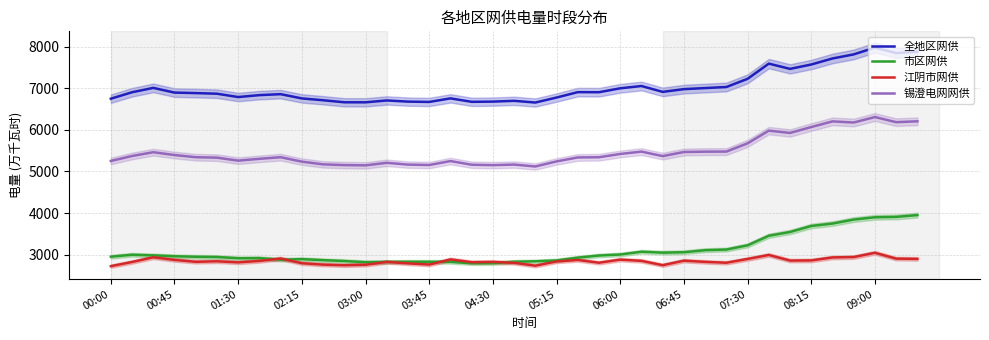

The value of 锡澄电网网供 at 04:30 is 3360. True or false?

False